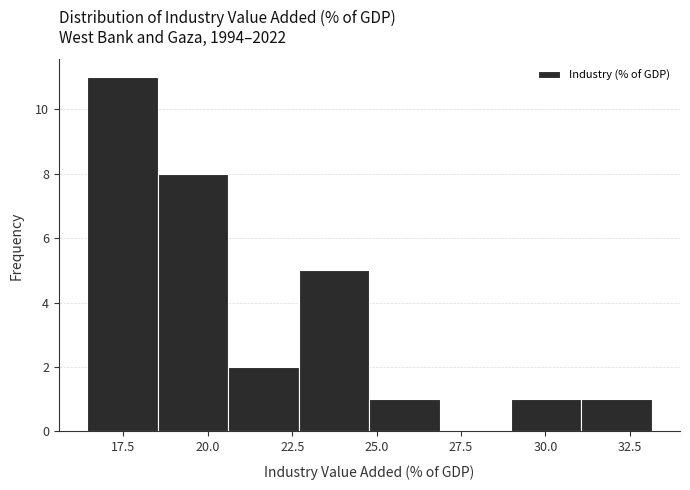

Reading left to right, list every bar in this chart as the range it spans on the x-axis followed by its height. Neither the bar edges nor the heights are printed on the chart, so give them approximately, as read against the axes.

16.5 to 18.5: 11
18.5 to 20.5: 8
20.5 to 22.5: 2
22.5 to 25.0: 5
25.0 to 27.0: 1
27.0 to 29.0: 0
29.0 to 31.0: 1
31.0 to 33.0: 1